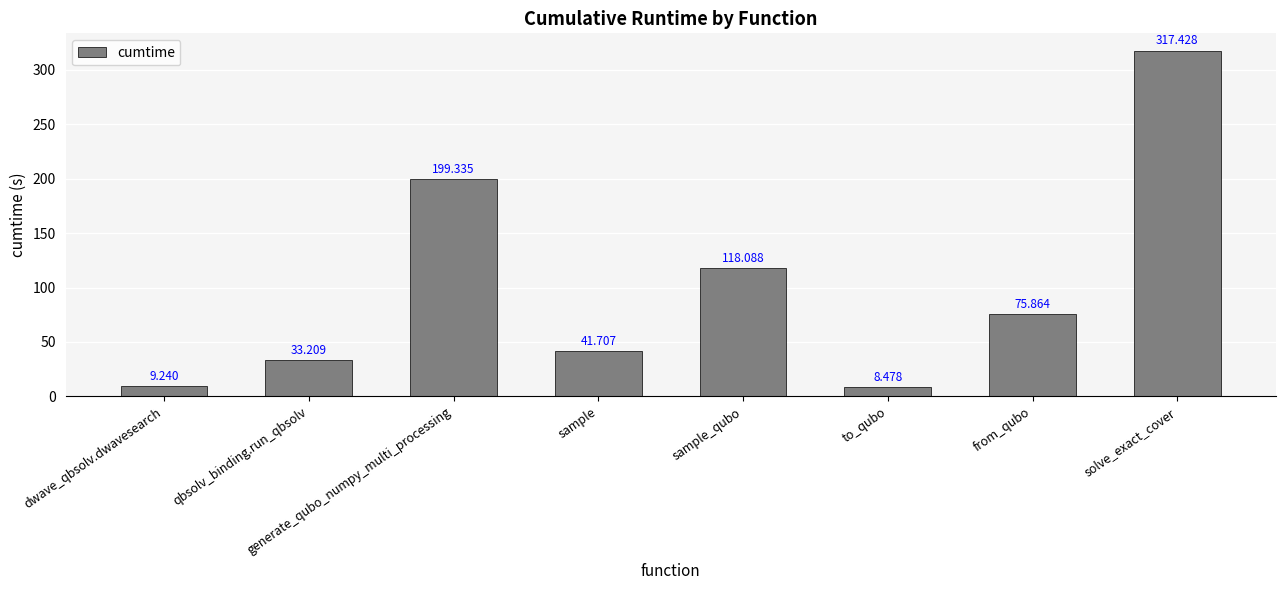

The value at qbsolv_binding.run_qbsolv is 18.9. True or false?

False